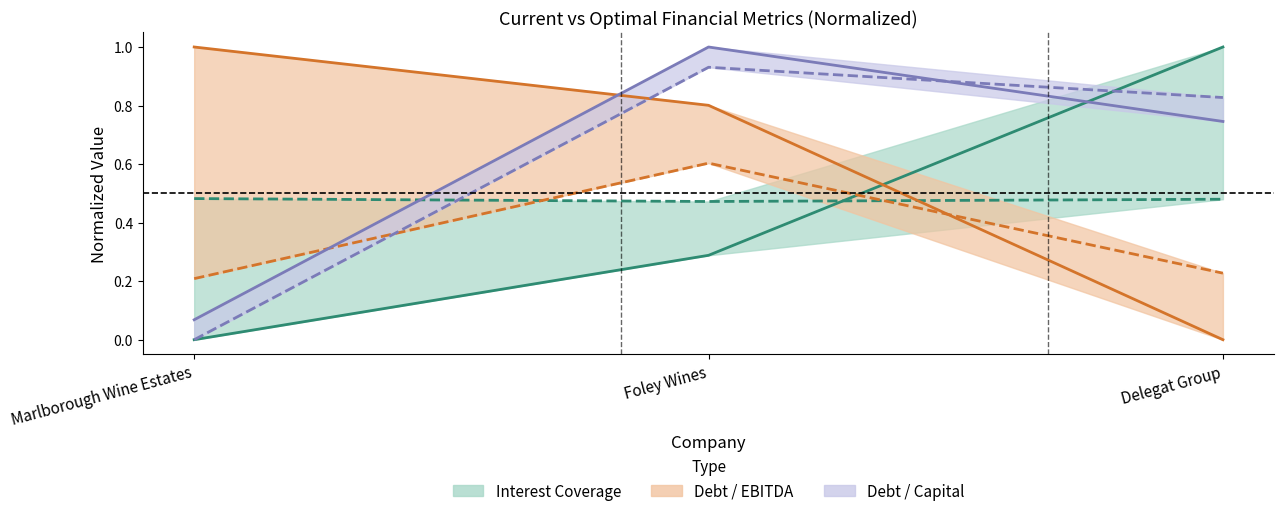

What is the average value of the current_debt_capital series?

0.6